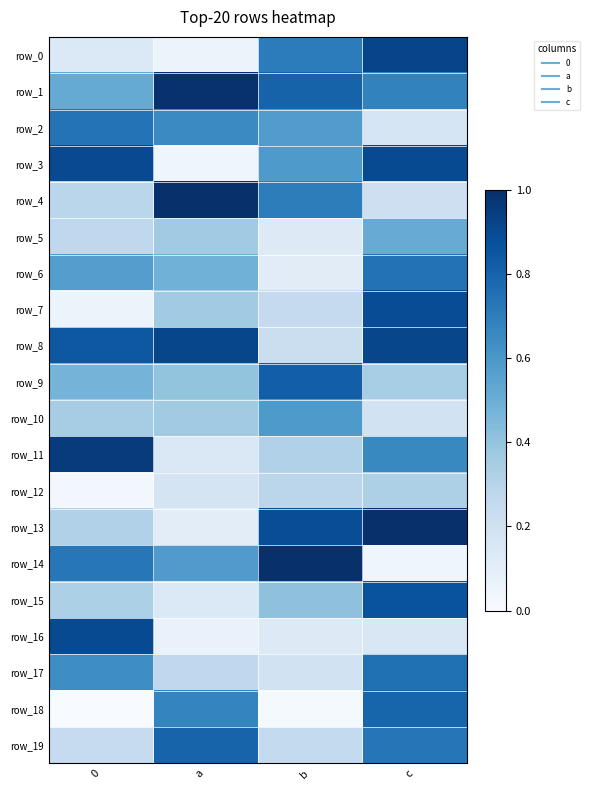

Is it true that row_8 equals 0.4 at 0?

False